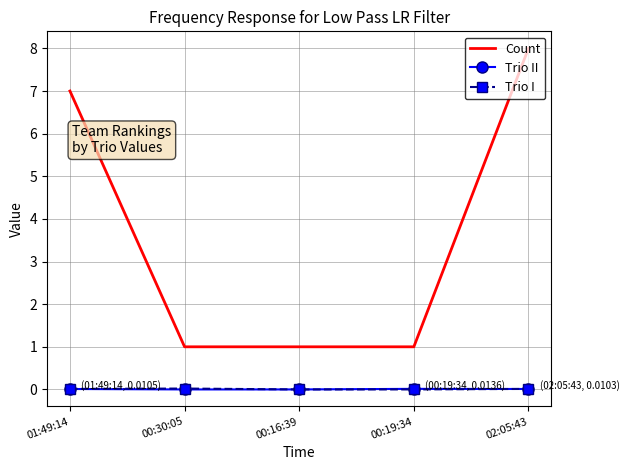

True or false: Trio II and Count cross at least once.

False